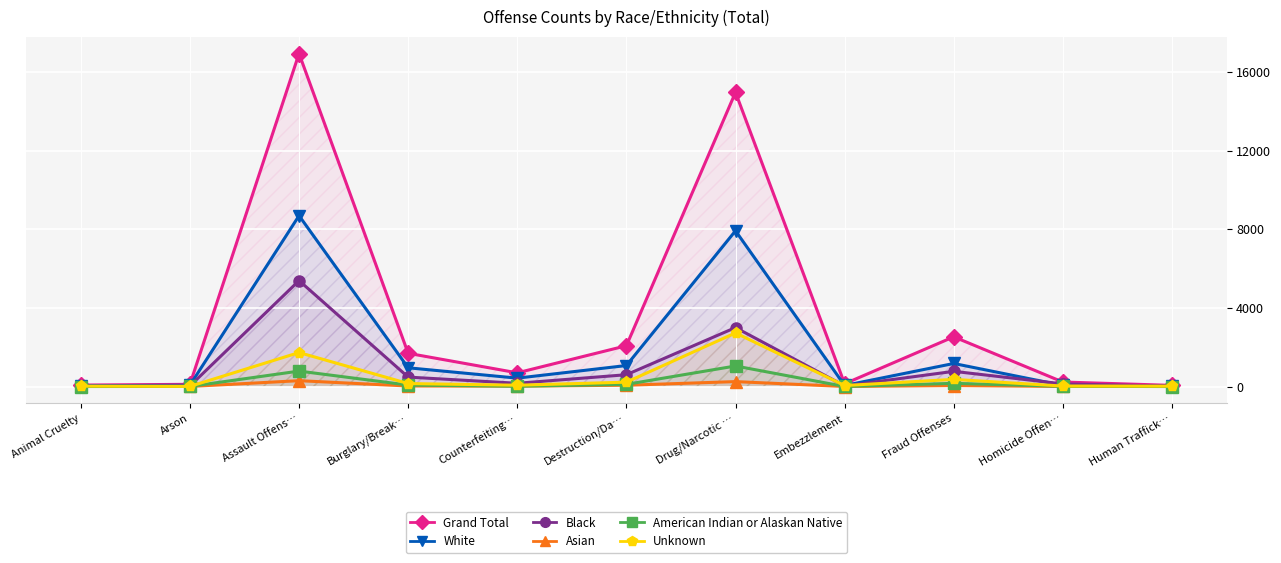

What is the total value across all series at Animal Cruelty?

150